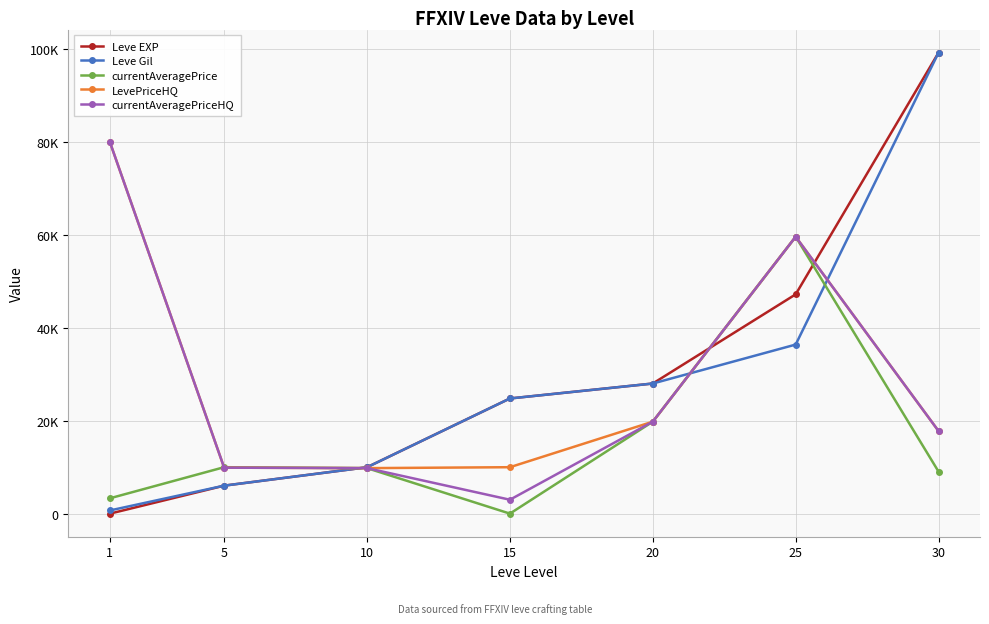

Does the chart have visible grid lines?

Yes